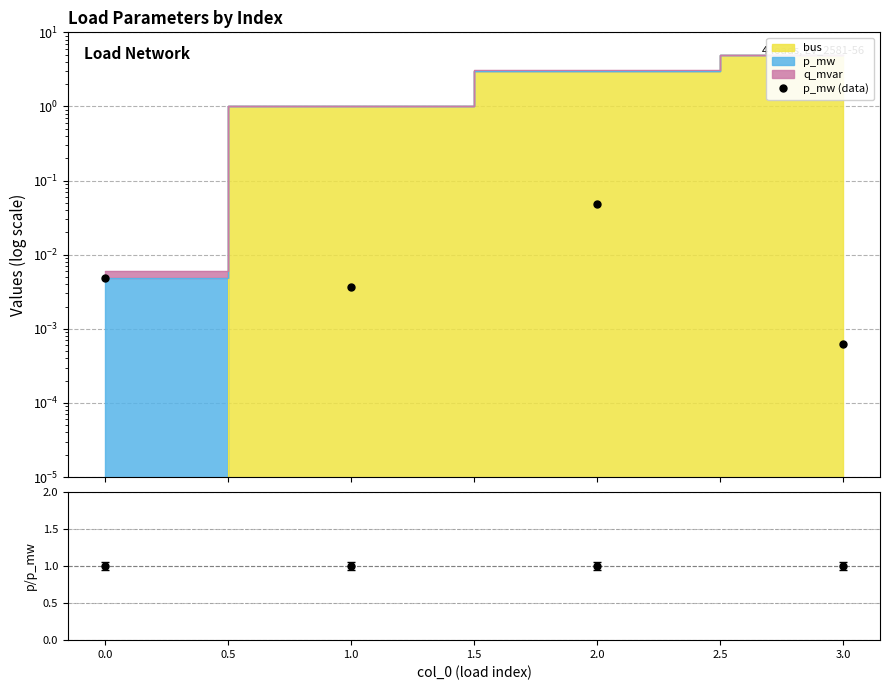

How many points are higher than both their immediate neighbors (excluding endpoints)?

1